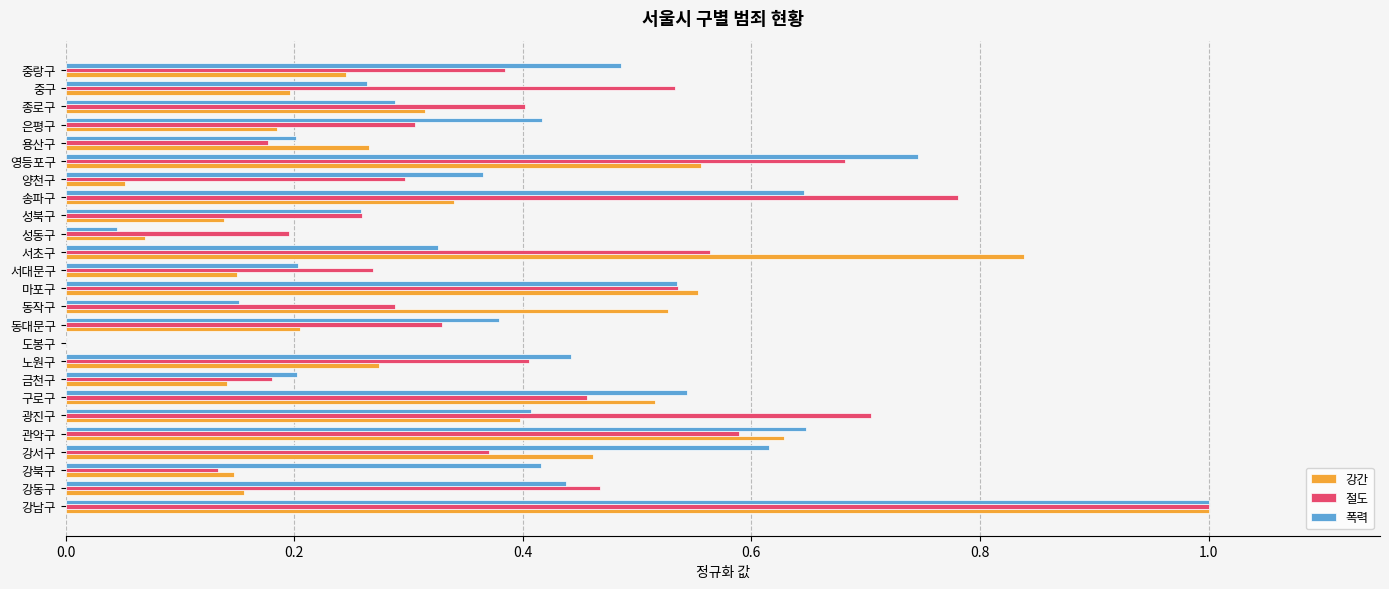

What is the sum of all 절도 values?

10.3